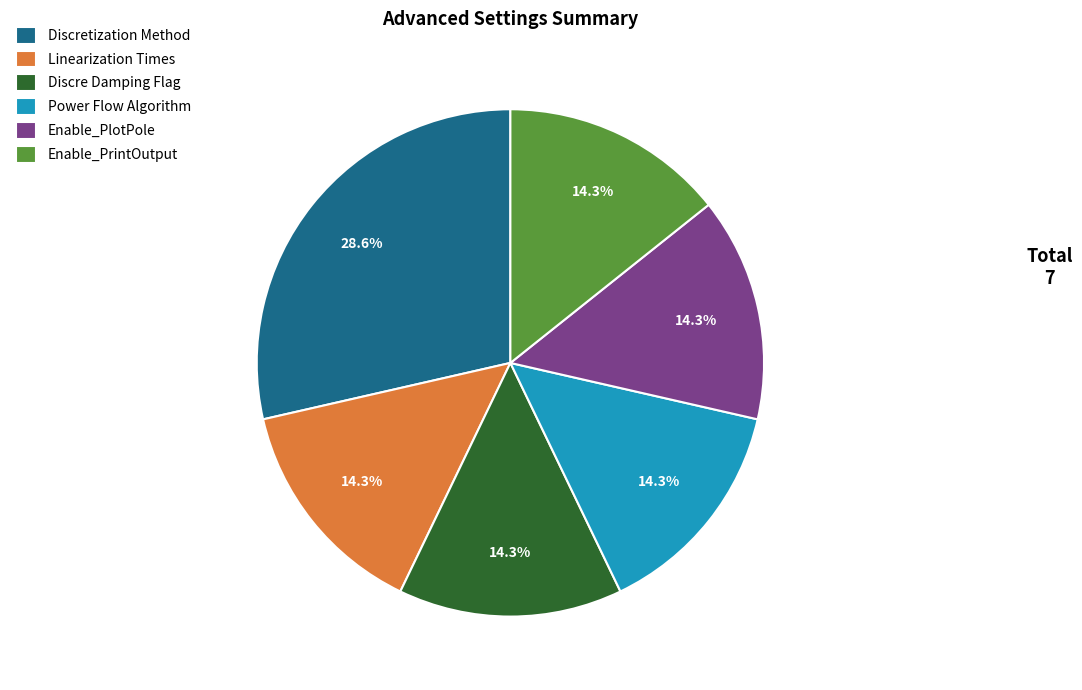

True or false: Discretization Method accounts for 29% of the total.

True